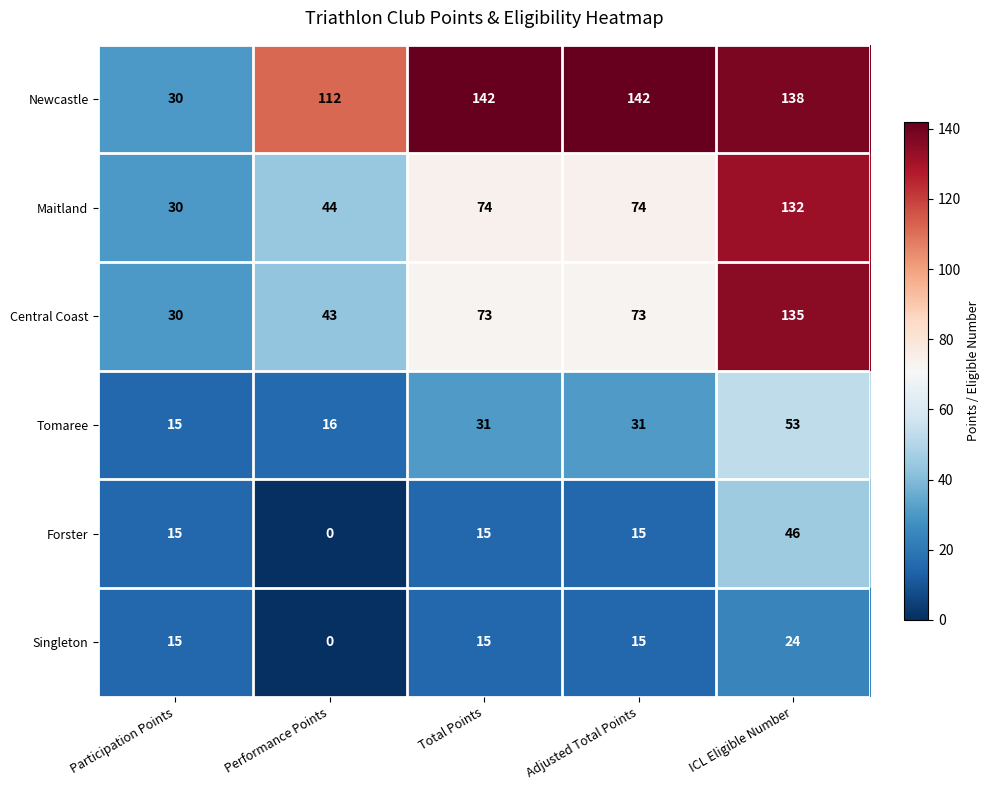

Is it true that Forster equals 15 at Adjusted Total Points?

True